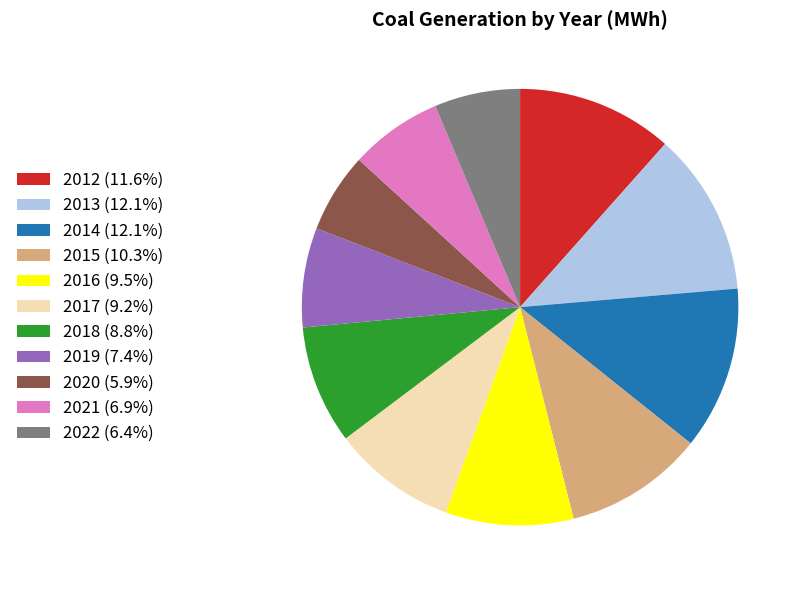

Is 2016 (9.5%) the majority of the pie?

No